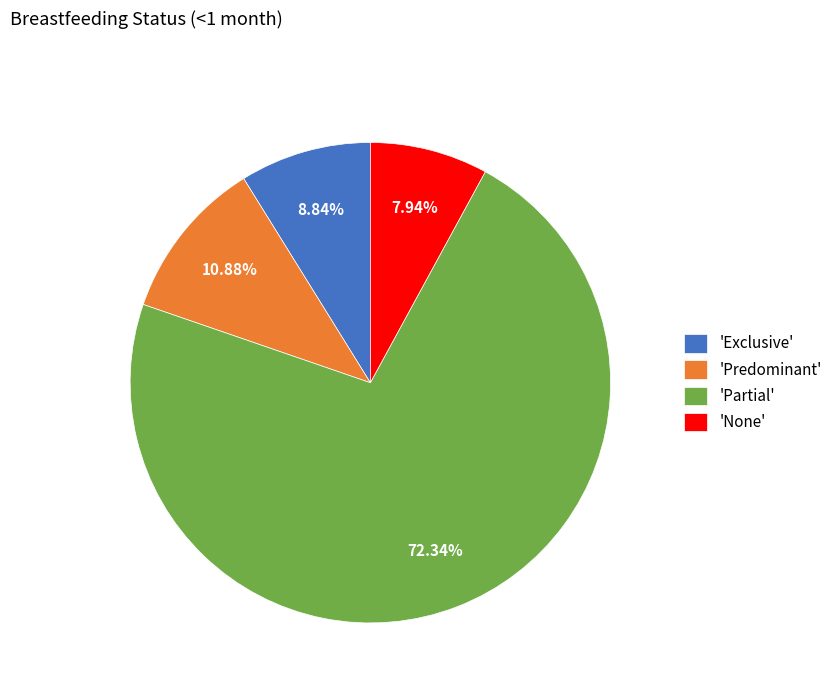

Which category accounts for the majority?

'Partial'